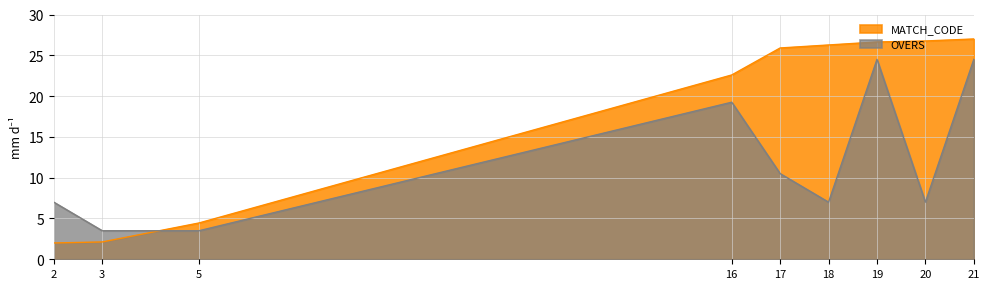

What value does the OVERS series have at 5?

3.5